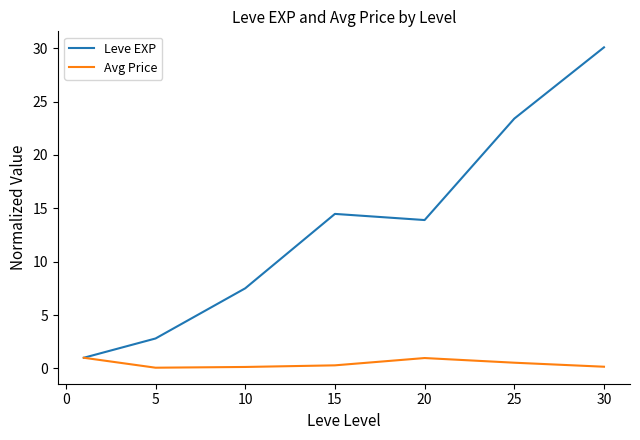

Rank the series by their maximum value, from lowest to highest.

Avg Price, Leve EXP